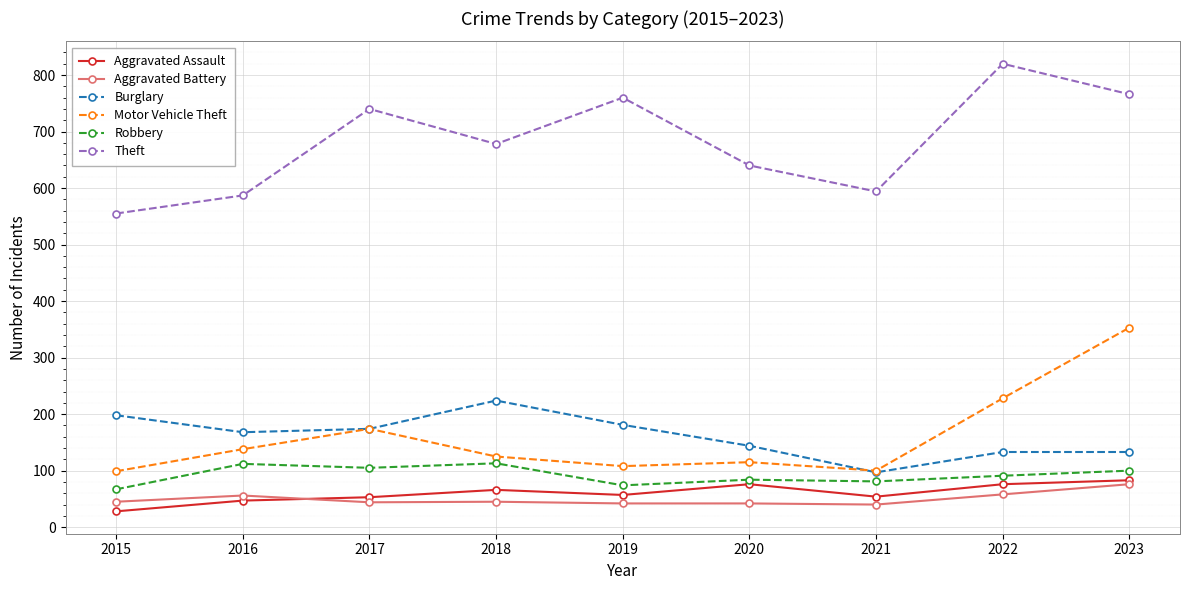

At which category is the sum across all series the highest?

2023